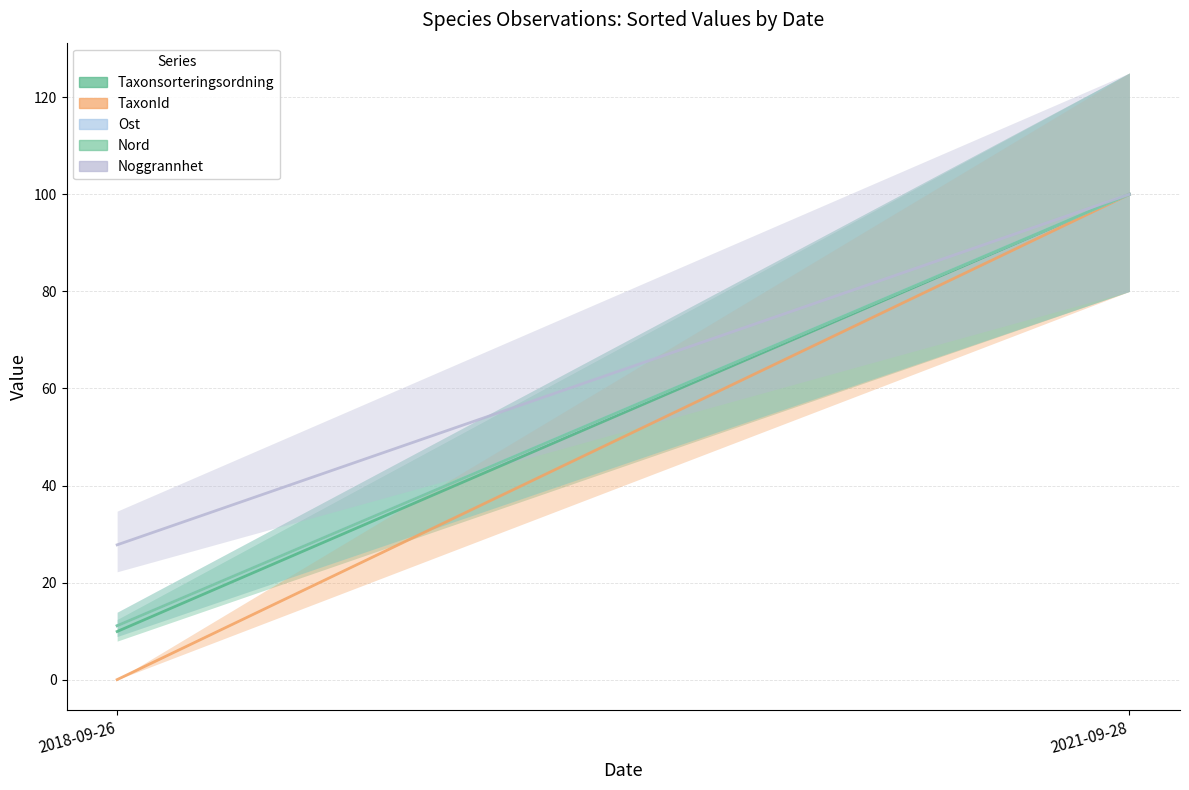

What is the difference between the maximum and minimum values in the Taxonsorteringsordning series?

90.1